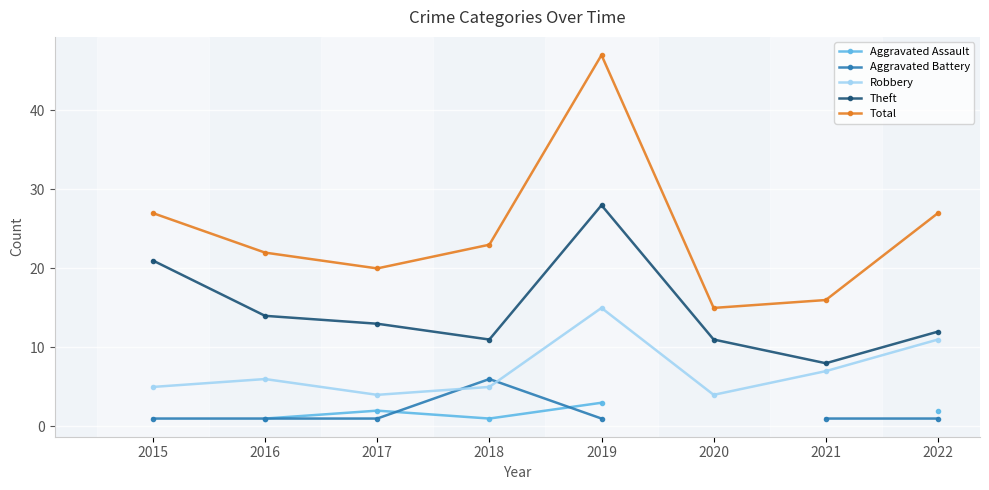

Is it true that Total equals 27.0 at 2022?

True